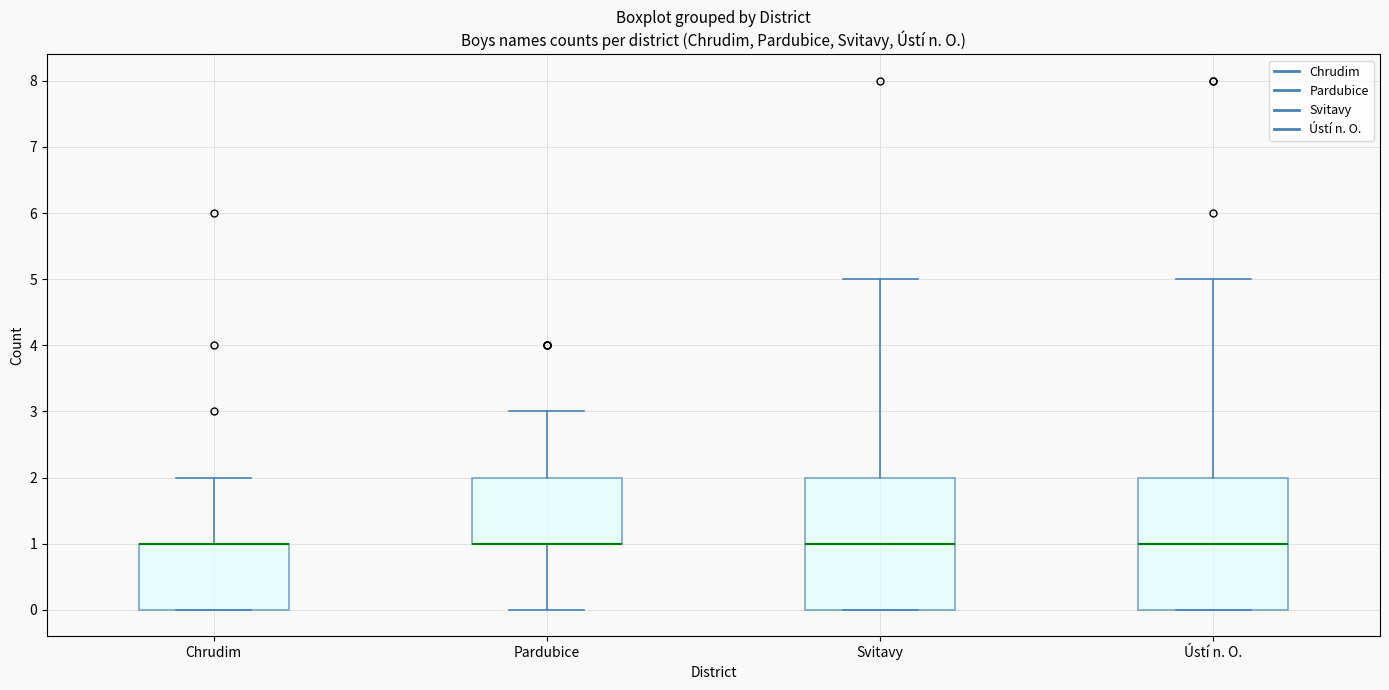

Reading left to right, transcribe this box plot: for each box, give where its median line is, the range the box spans, and where its two whiskers end, as read against the y-axis. The values are not printed on the chart, so give them approximately, as read against the axis.

Chrudim: median 1 (drawn on the box's upper edge), box 0 to 1, whiskers 0 to 2
Pardubice: median 1 (drawn on the box's lower edge), box 1 to 2, whiskers 0 to 3
Svitavy: median 1, box 0 to 2, whiskers 0 to 5
Ústí n. O.: median 1, box 0 to 2, whiskers 0 to 5